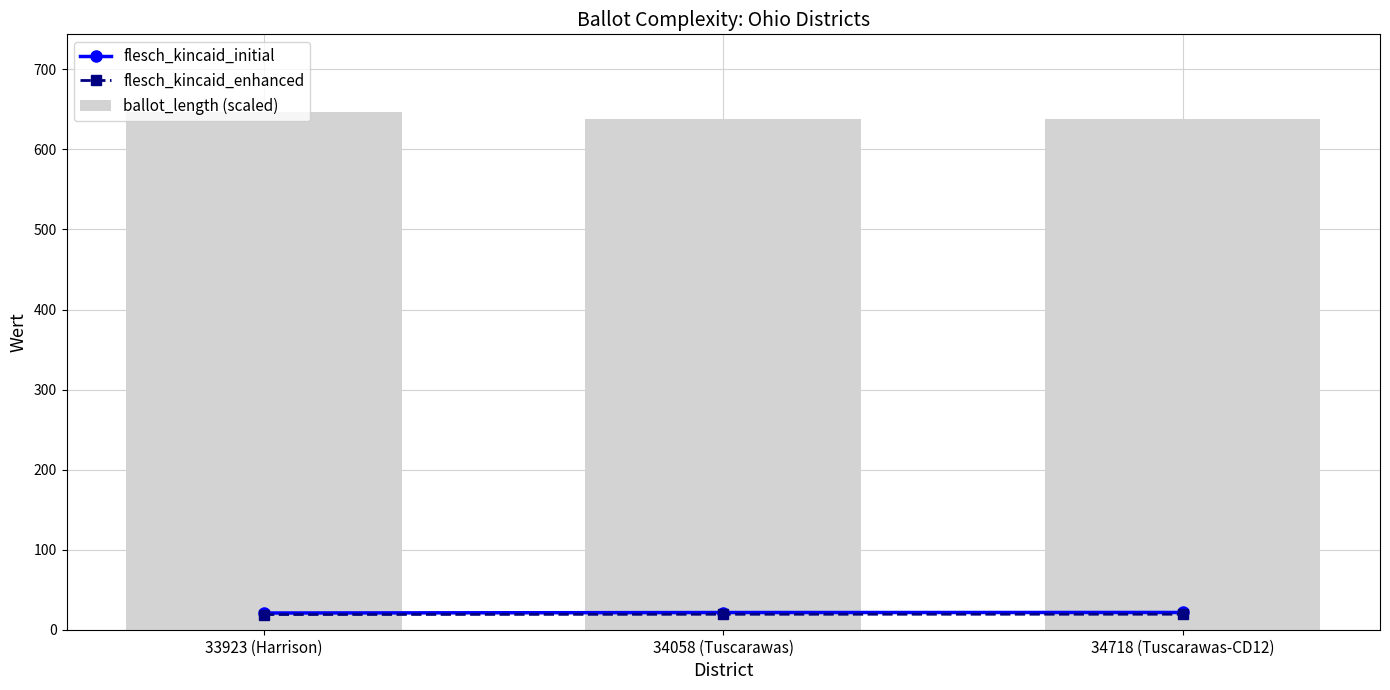

The flesch_kincaid_enhanced series shows 29.0 at 33923 (Harrison). True or false?

False